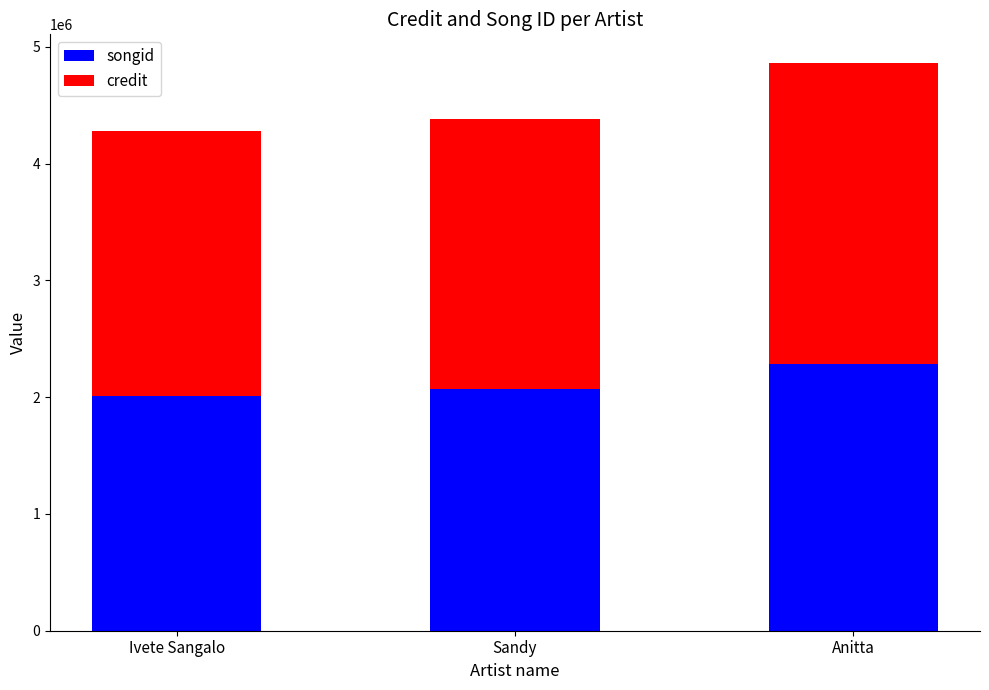

At which label is songid closest to 2149160?

Sandy